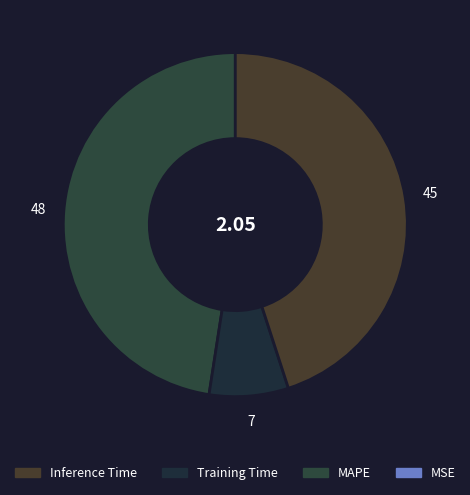

Is there any slice that represents more than half of the pie?

No